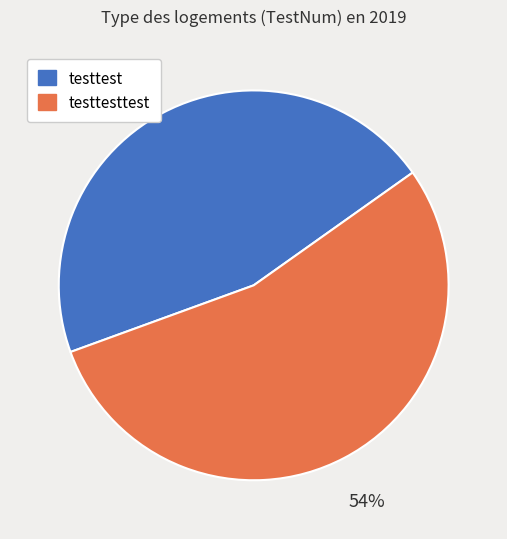

True or false: testtest accounts for 38% of the total.

False